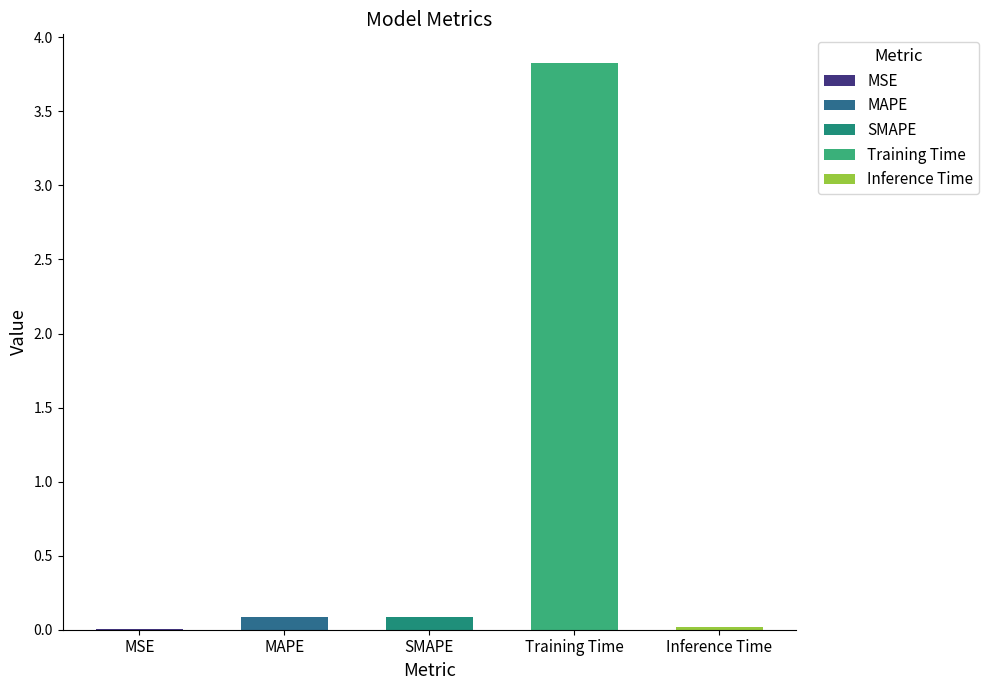

What is the label of the 2nd bar from the left?

MAPE